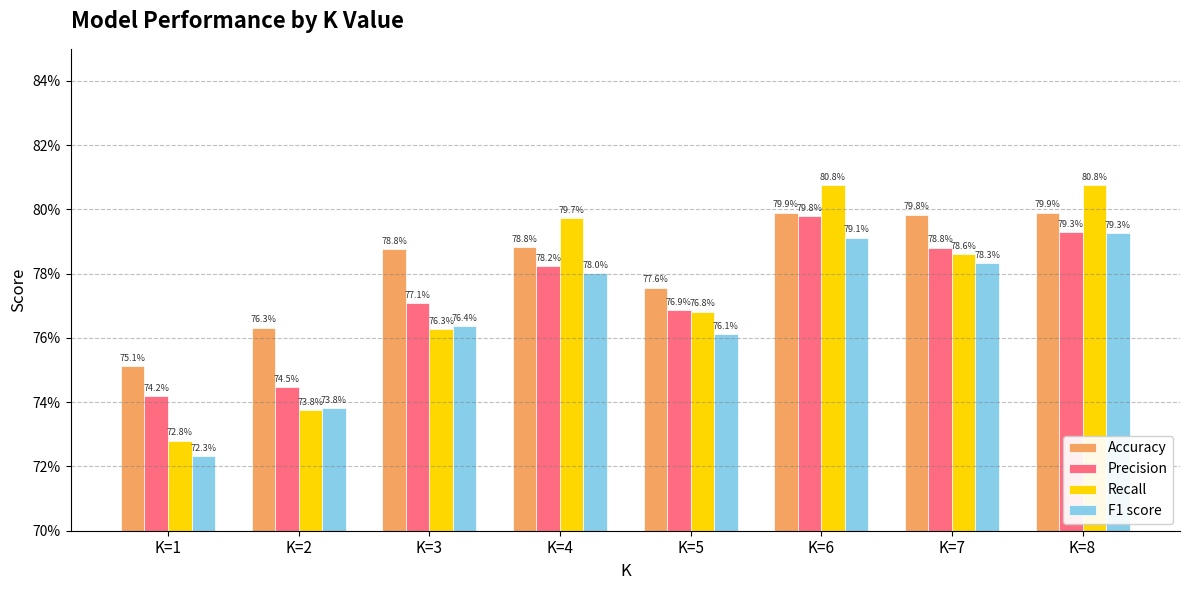

What is the lowest value of the Precision series?

0.7